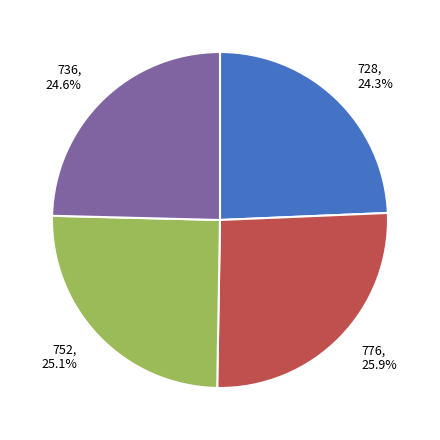

What percentage is the 776 slice, to the nearest percent?

26%